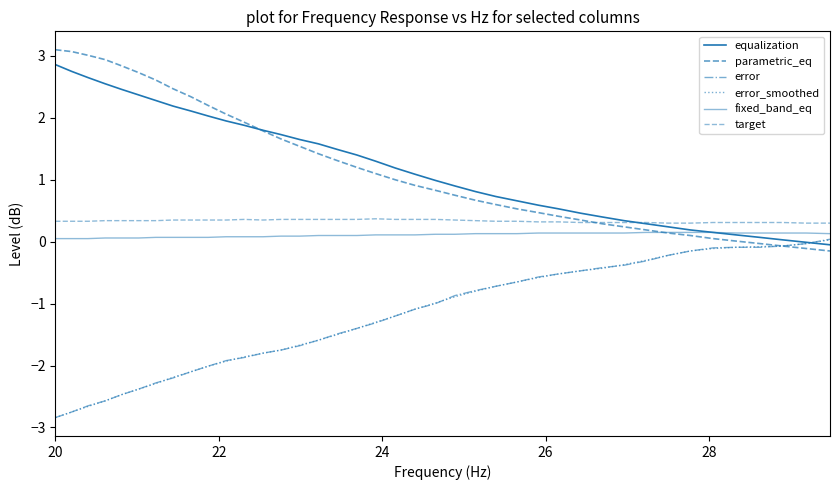

Does the chart have visible grid lines?

No